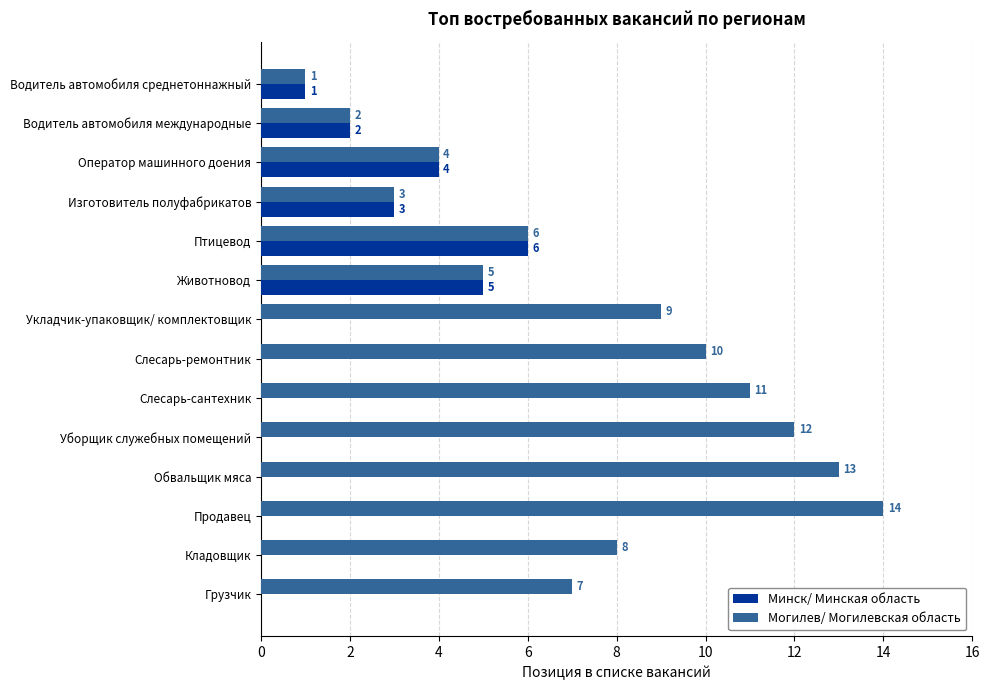

At which category is the sum across all series the highest?

Продавец